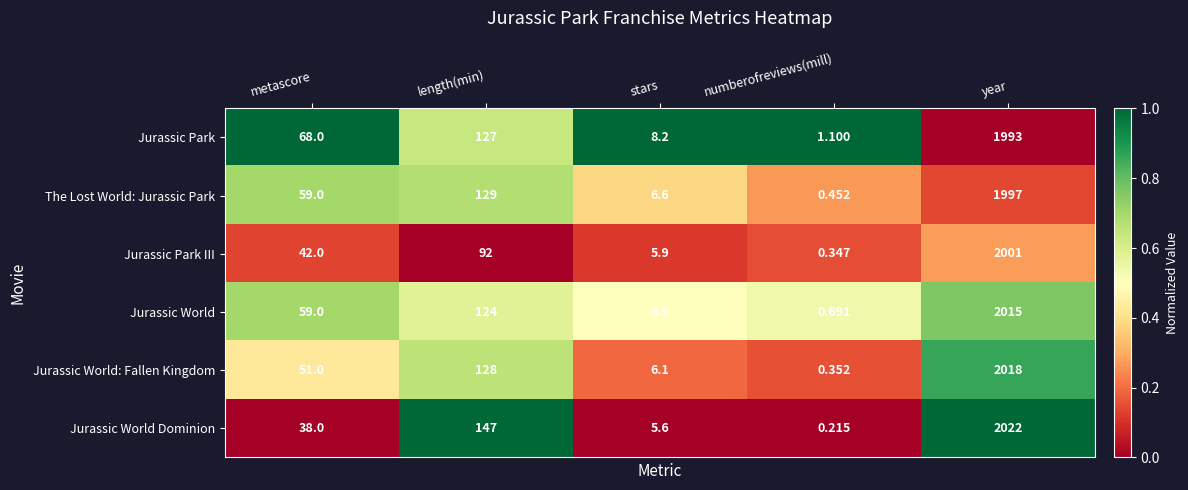

At which category is the sum across all series the highest?

year